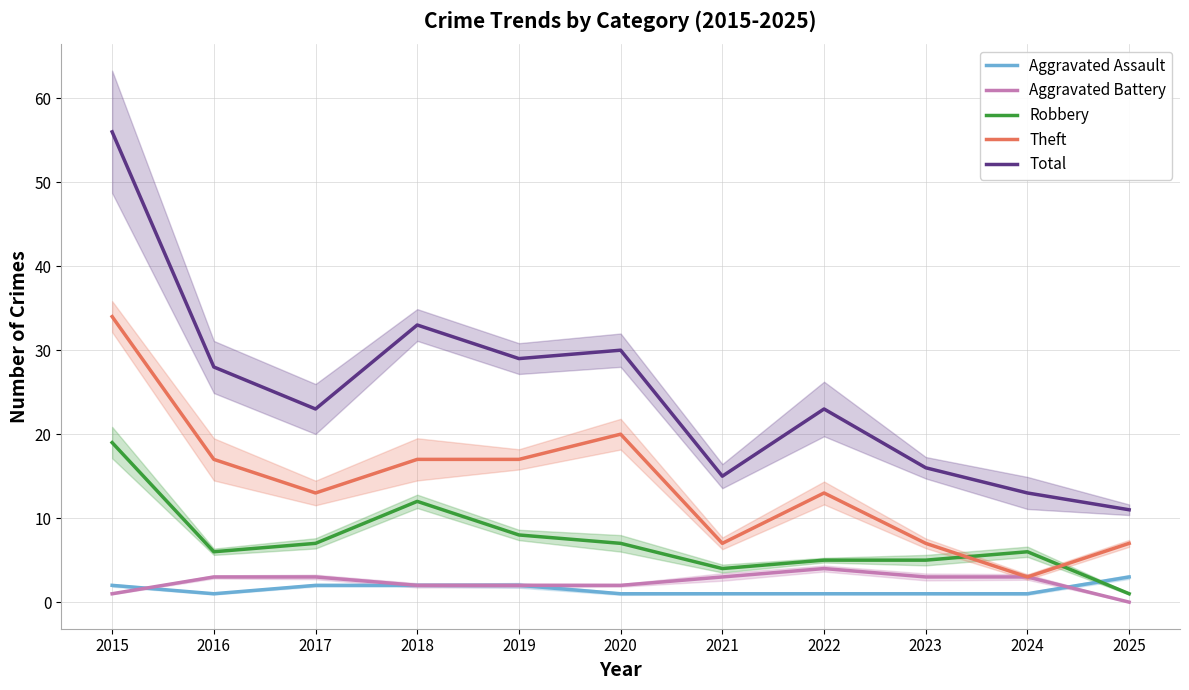

What is the difference between the highest and lowest values at 2023?

15